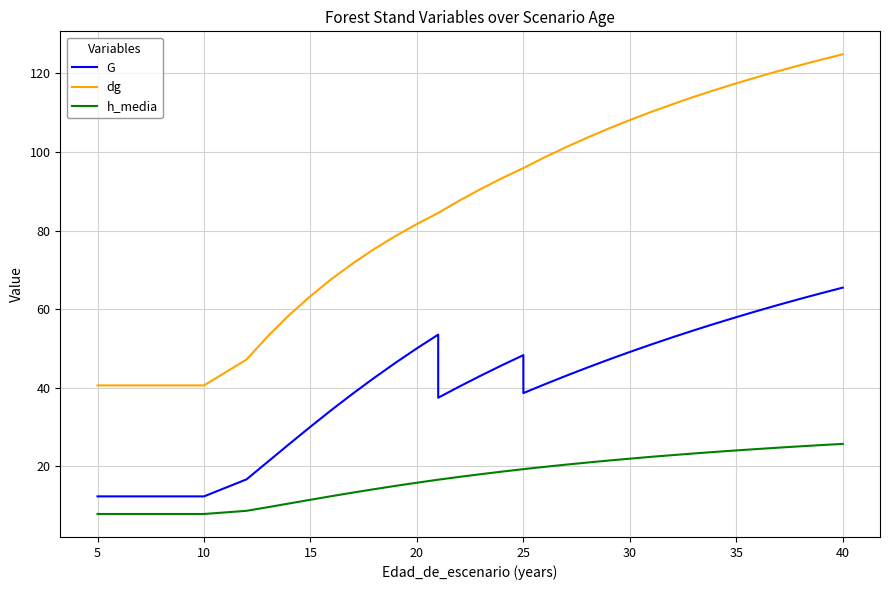

What is the minimum value shown in the chart?

7.9